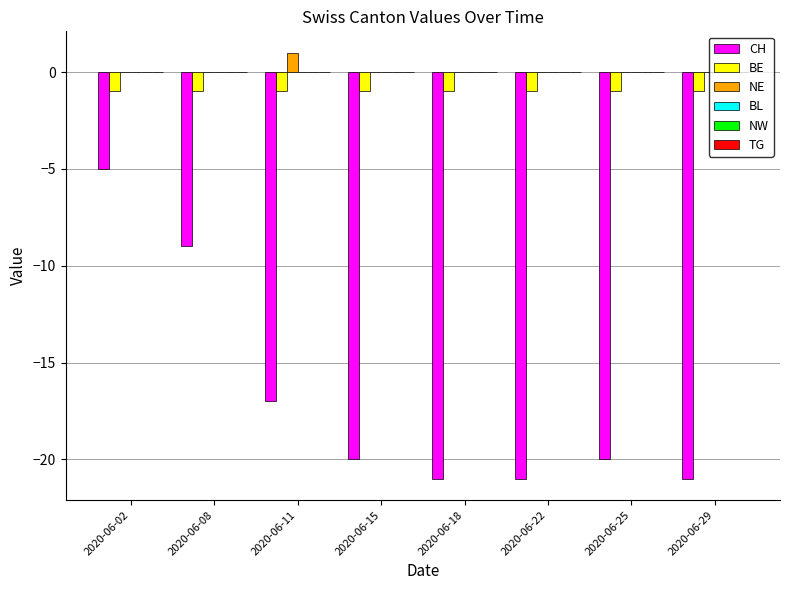

Which label corresponds to the largest value in the chart?

2020-06-11